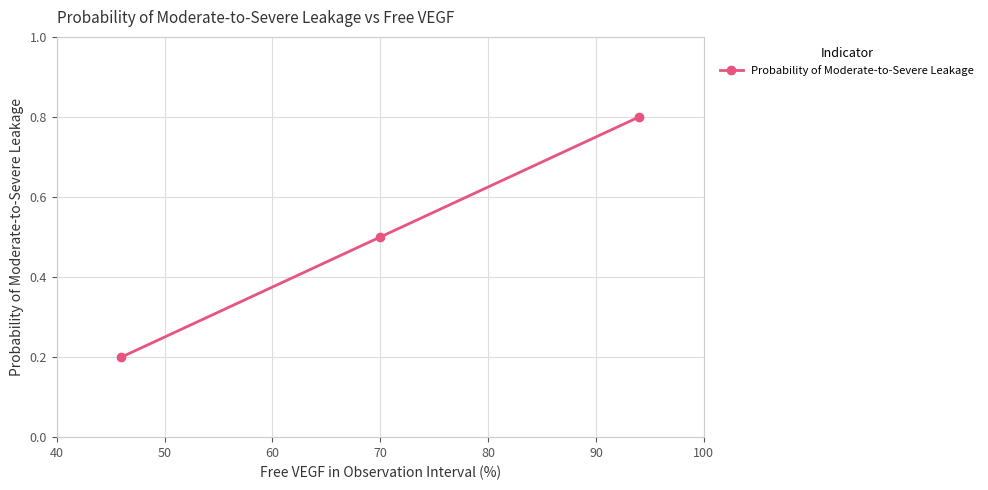

What is the average value?

0.5